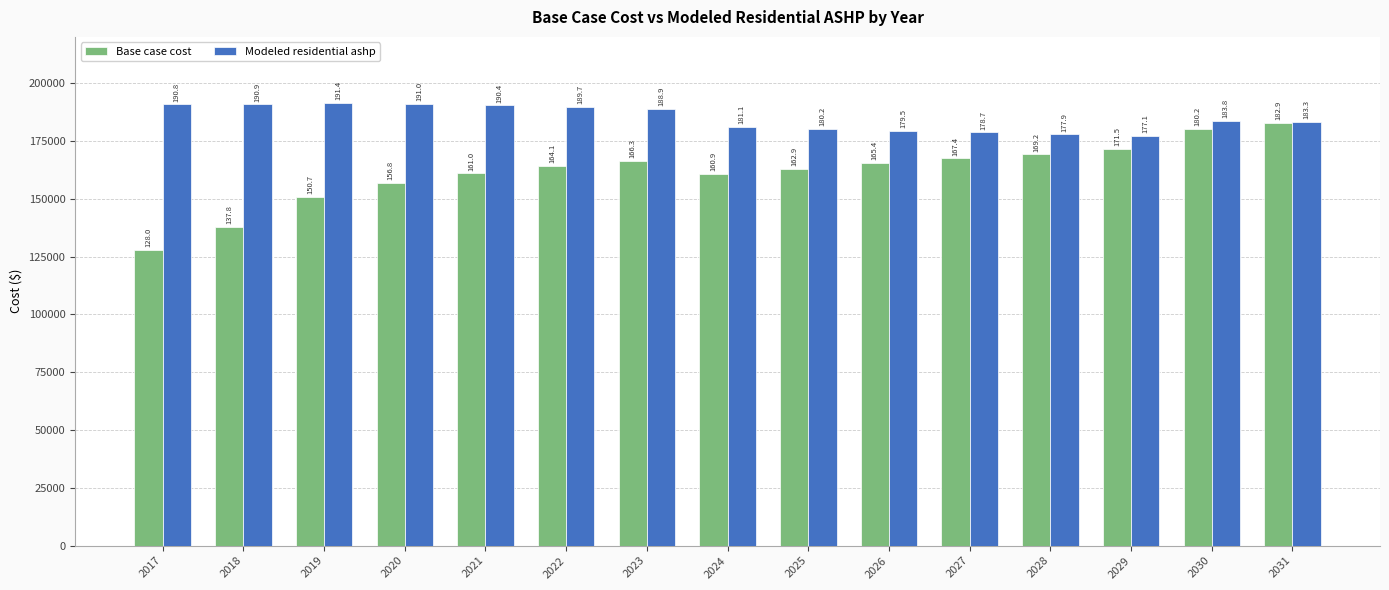

List the series in order of their peak value, lowest first.

Base case cost, Modeled residential ashp